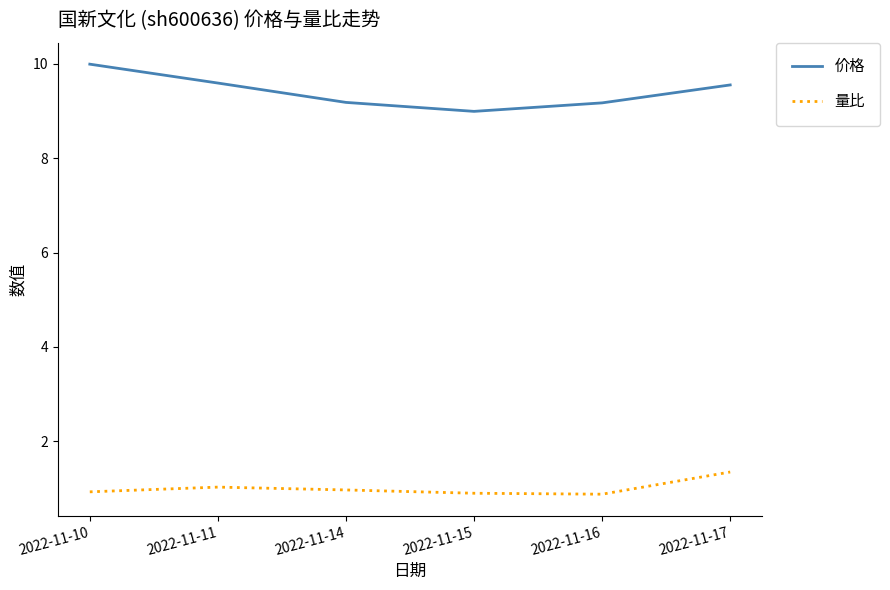

Which series changed the most between 2022-11-10 and 2022-11-16?

价格